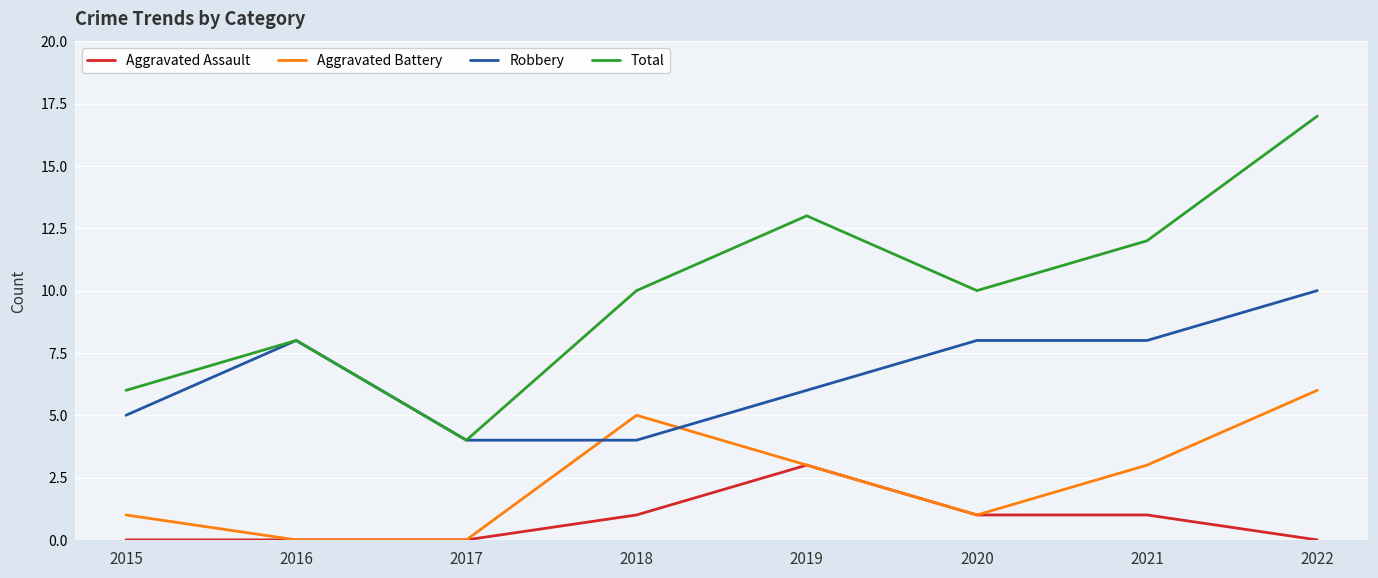

What is the difference between the maximum and minimum values in the Robbery series?

6